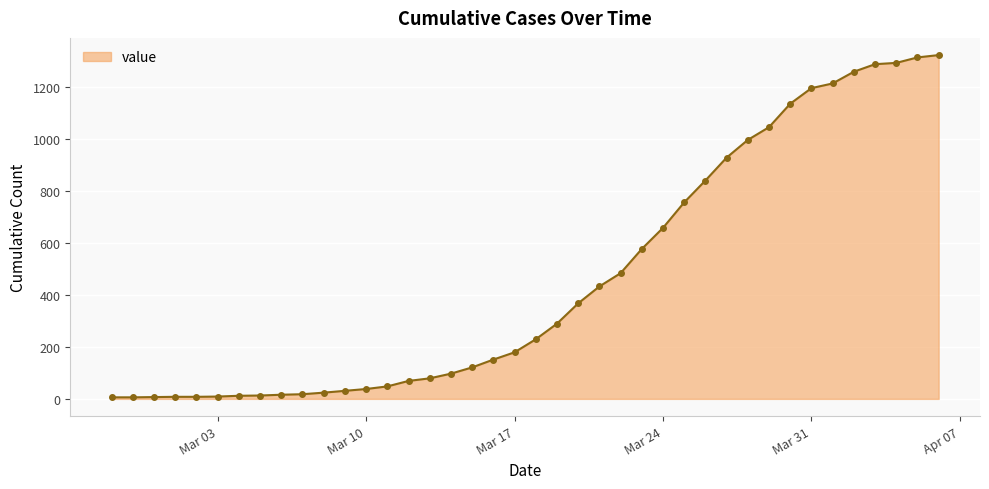

What is the difference between the second highest and minimum values?

1306